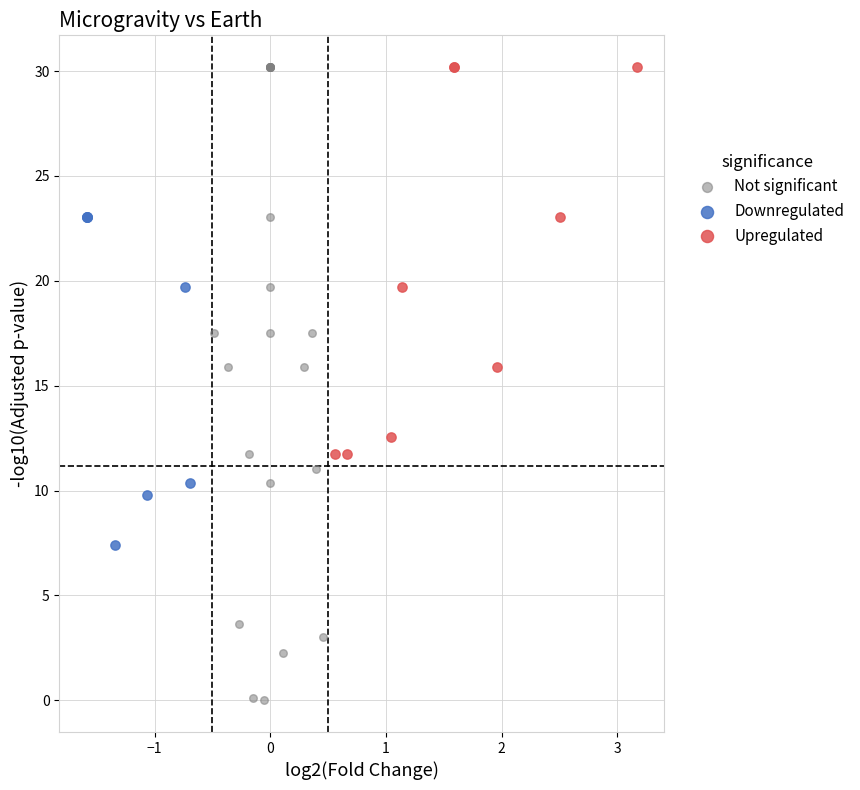

Which series contains the lowest Y value?

Not significant